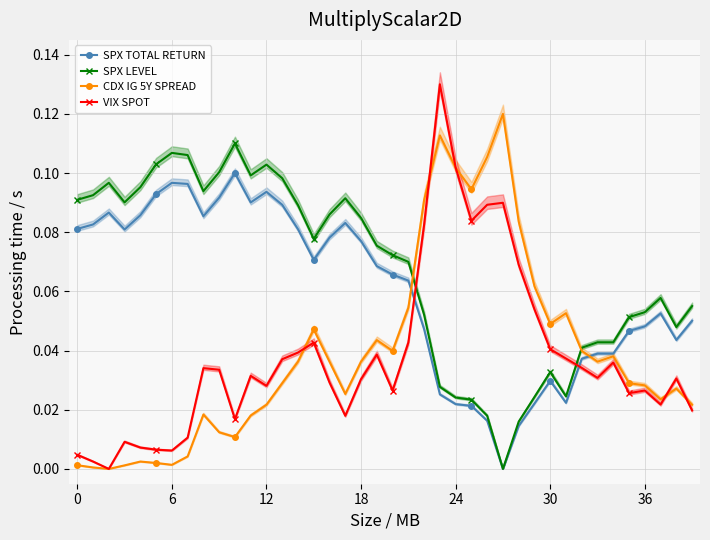

How many times do SPX TOTAL RETURN and VIX SPOT cross each other?

2